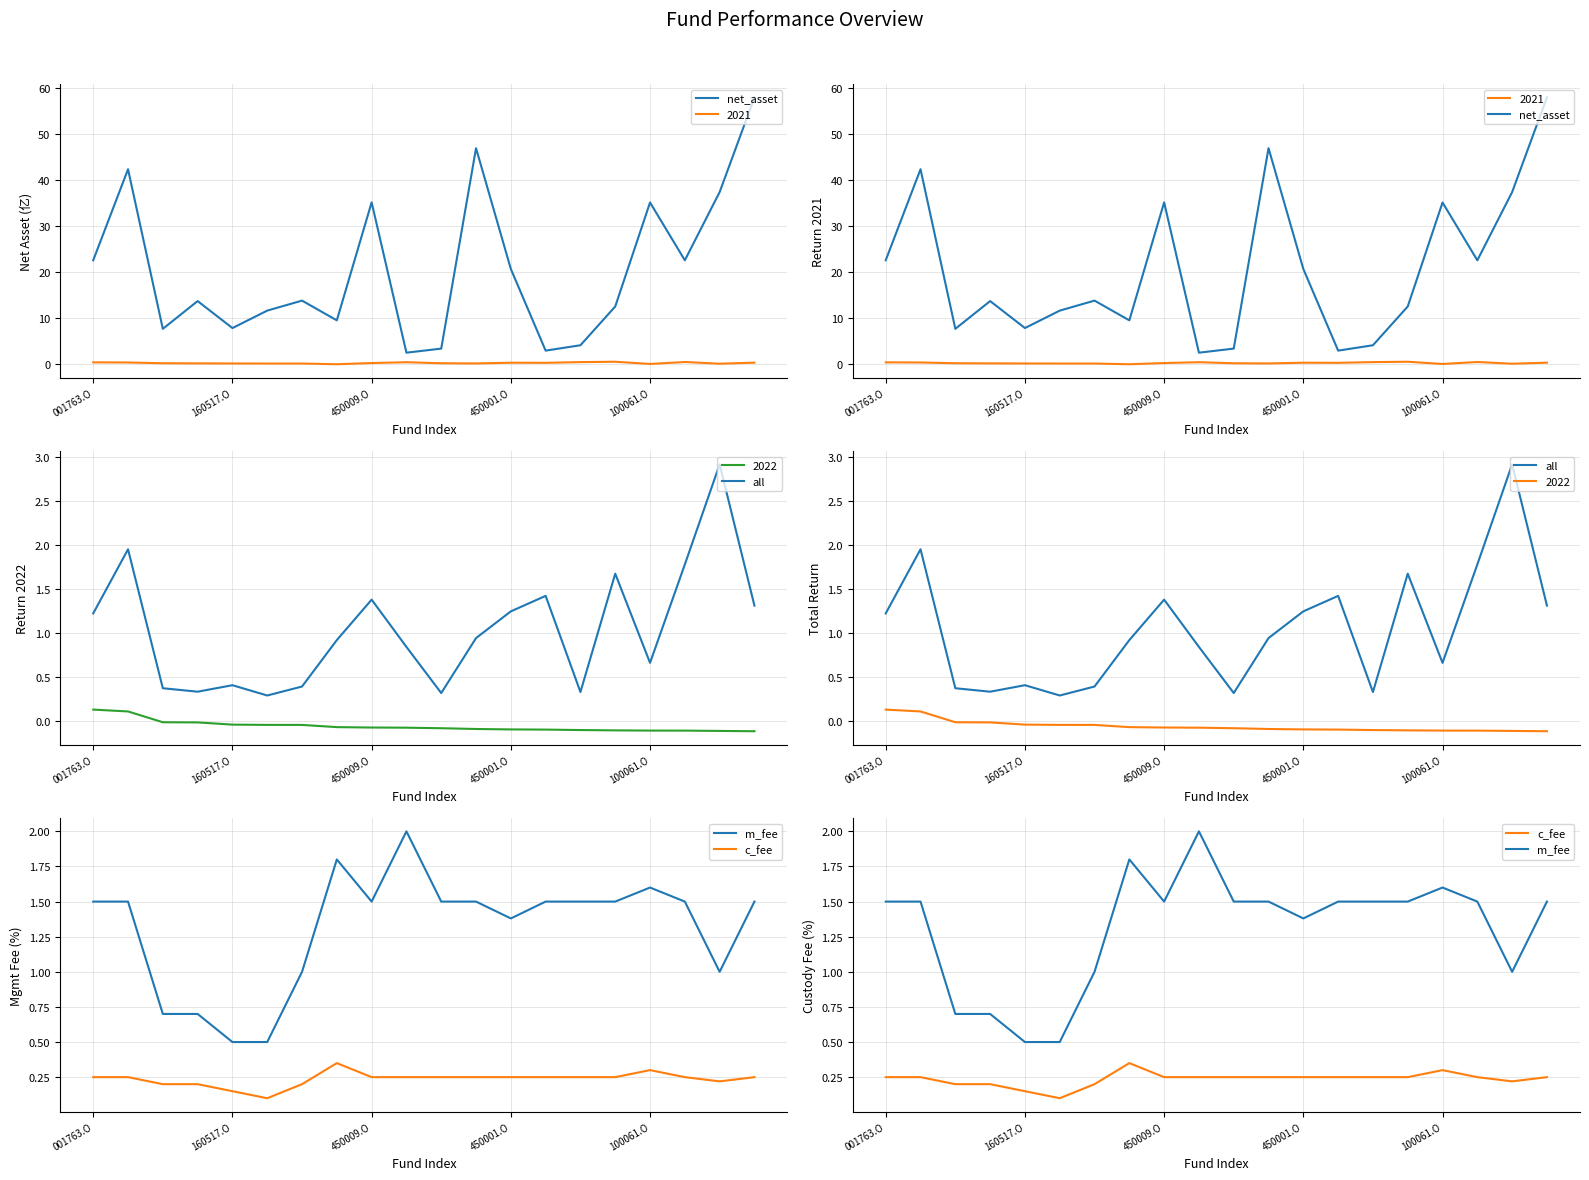

In net_asset, how many points are higher than both neighbors (excluding endpoints)?

6